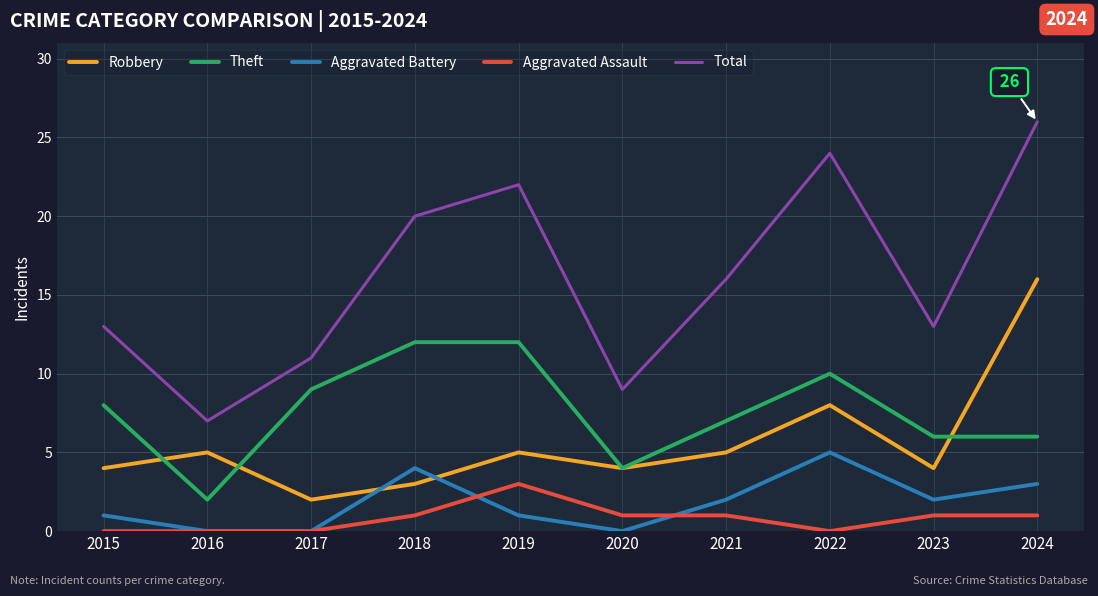

At 2015, list the series in order from smallest to largest.

Aggravated Assault, Aggravated Battery, Robbery, Theft, Total